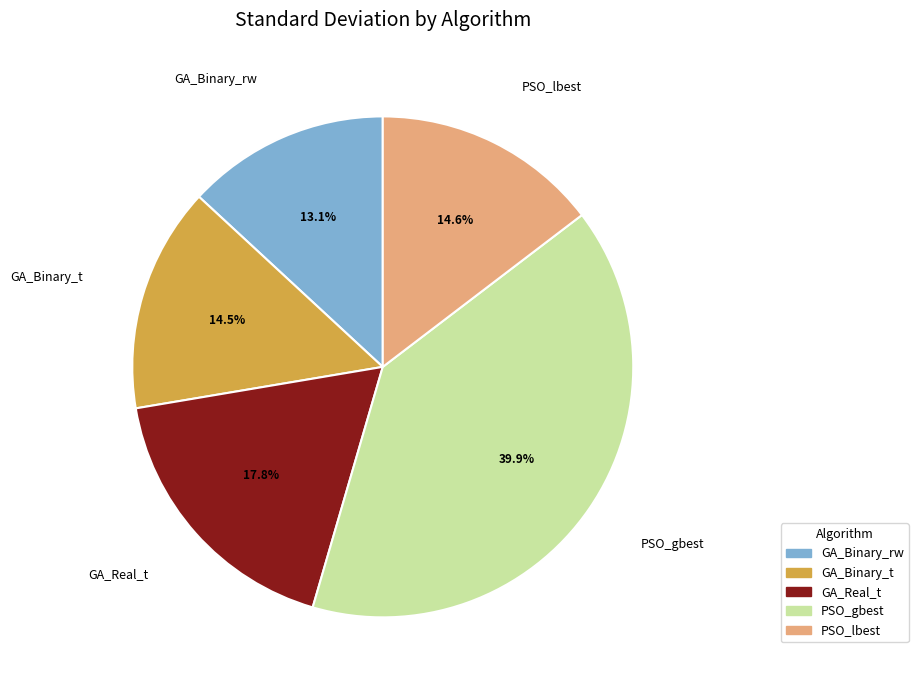

Is the sum of PSO_lbest and PSO_gbest greater than half?

Yes